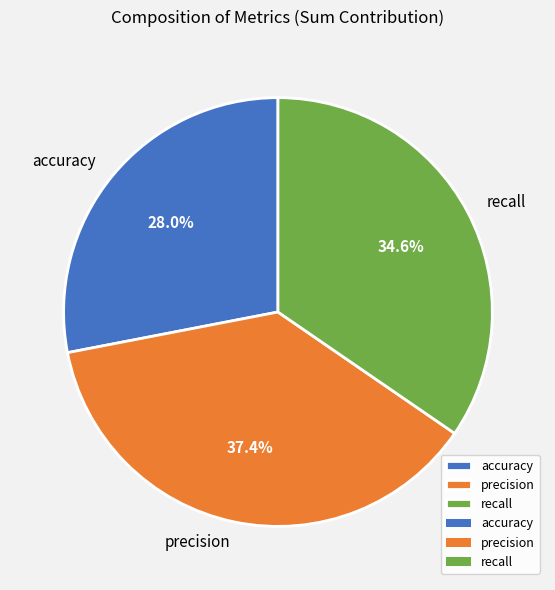

Is it true that accuracy is 28% of the pie?

True